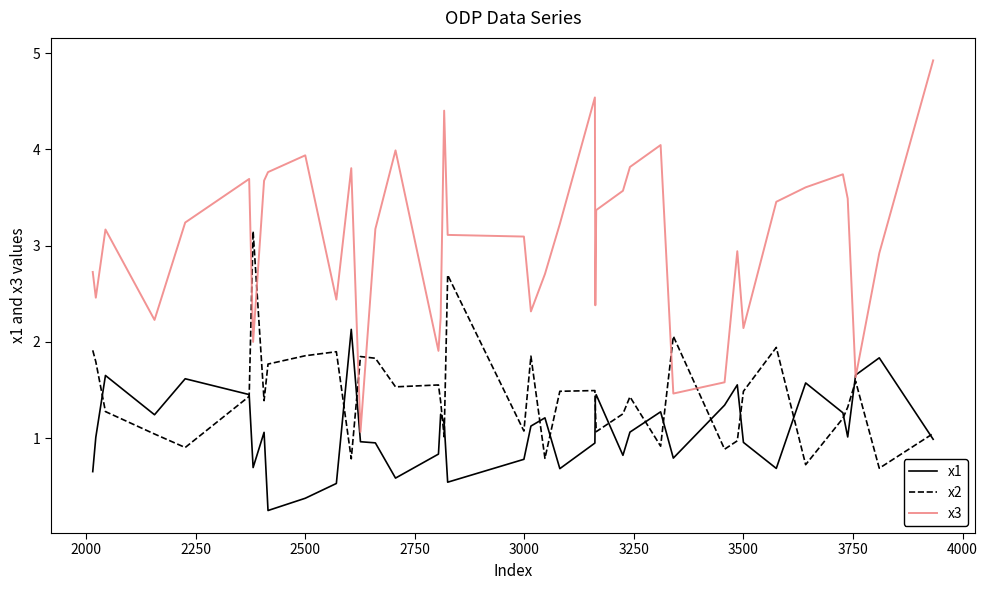

Which series has the largest total across all categories?

x3